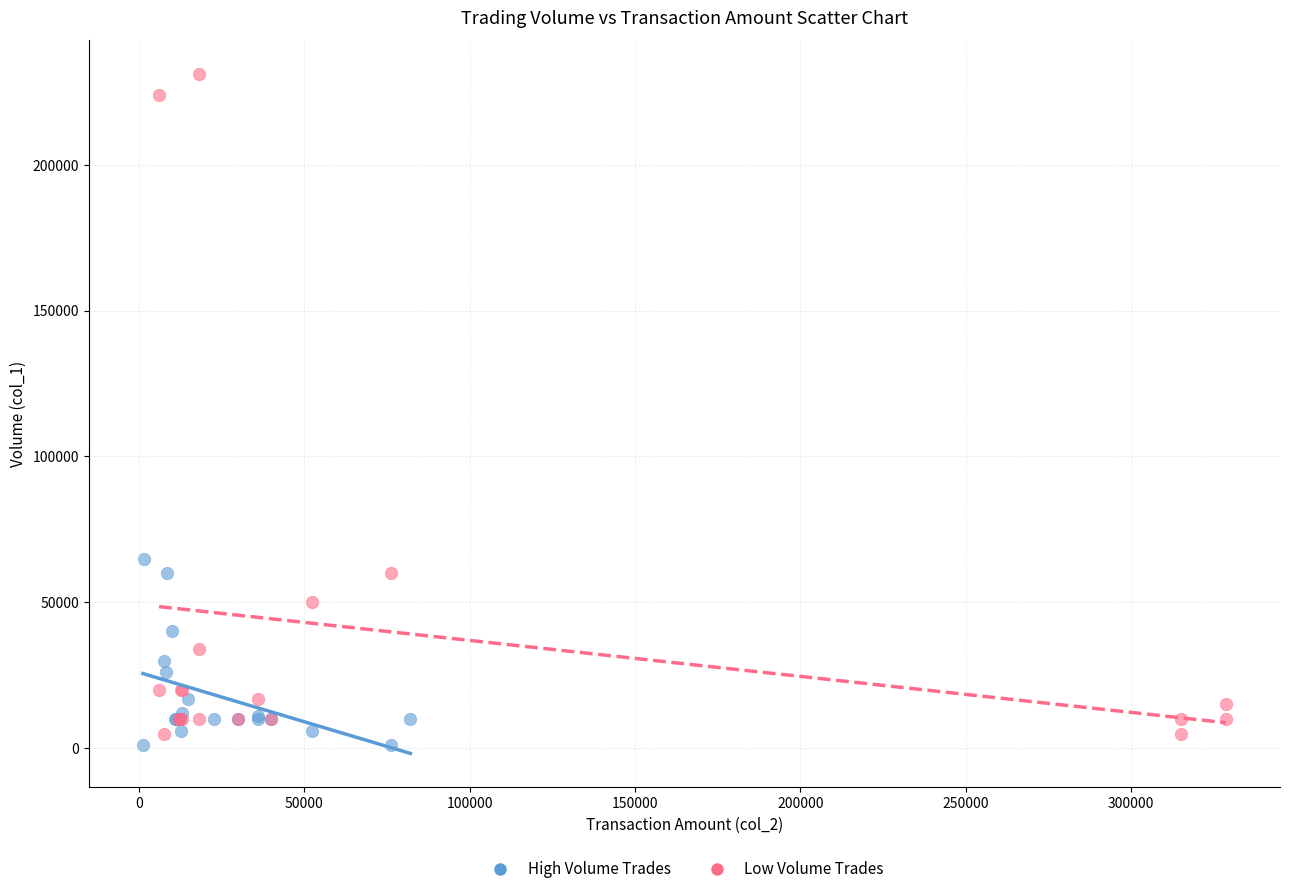

Which series contains the highest Y value?

Low Volume Trades